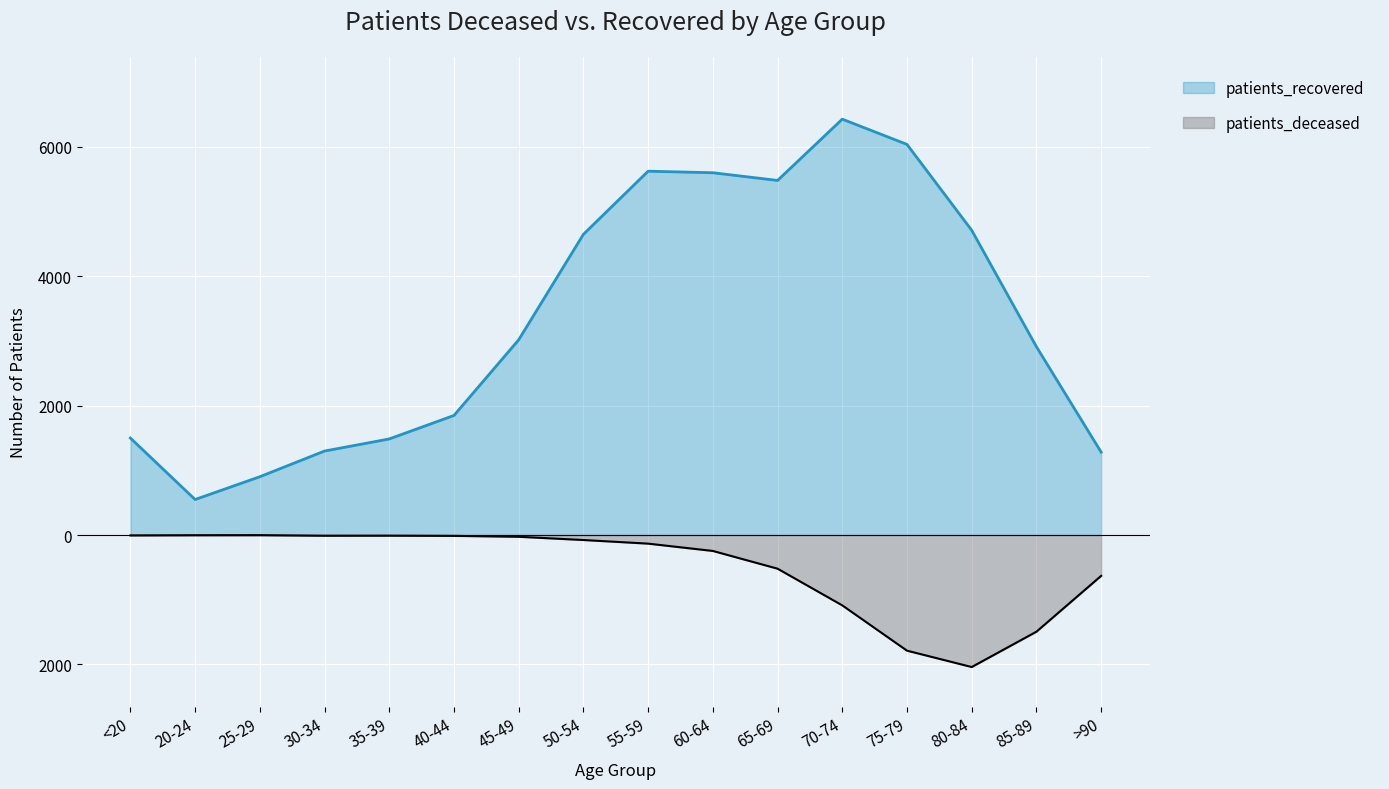

What is the sum of all patients_recovered values?

53311